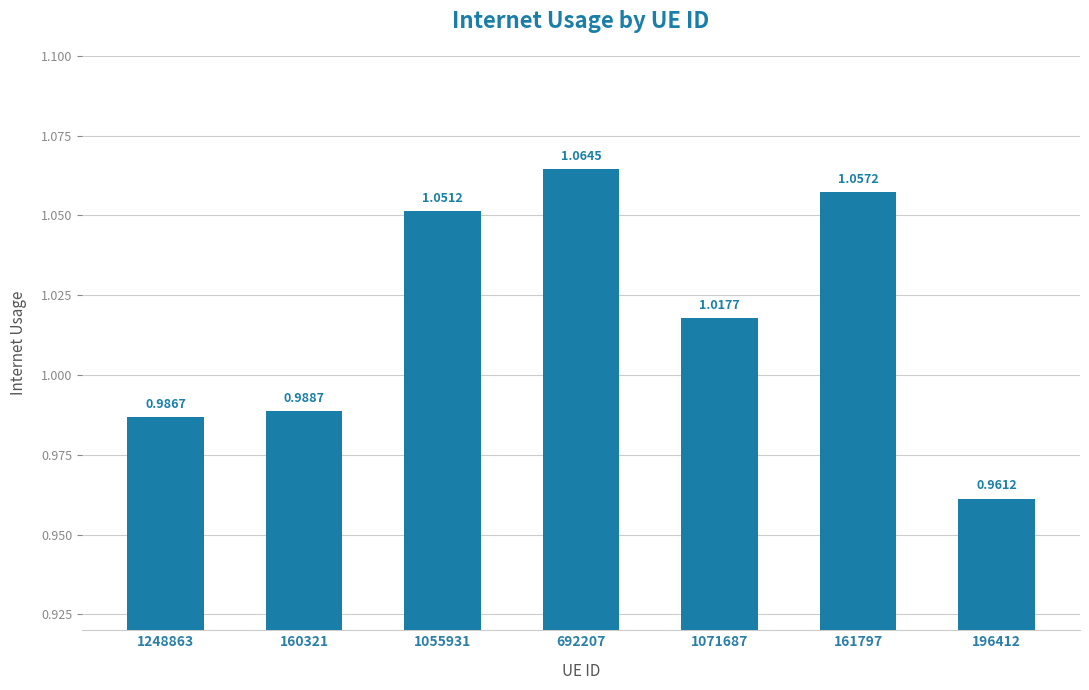

Where does the data first go above 1?

1055931